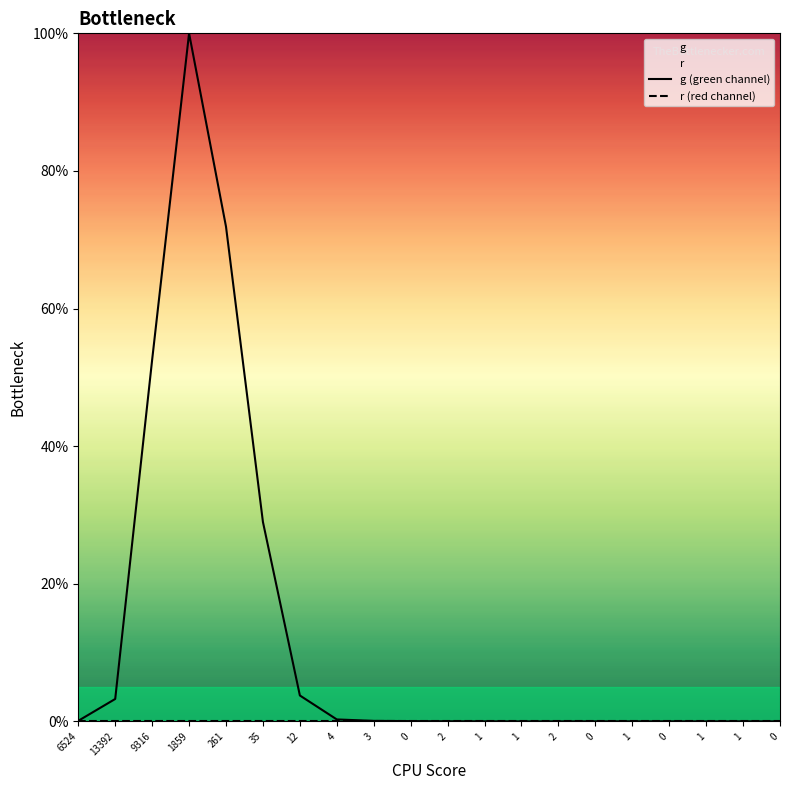

How many lines are shown in the chart?

2